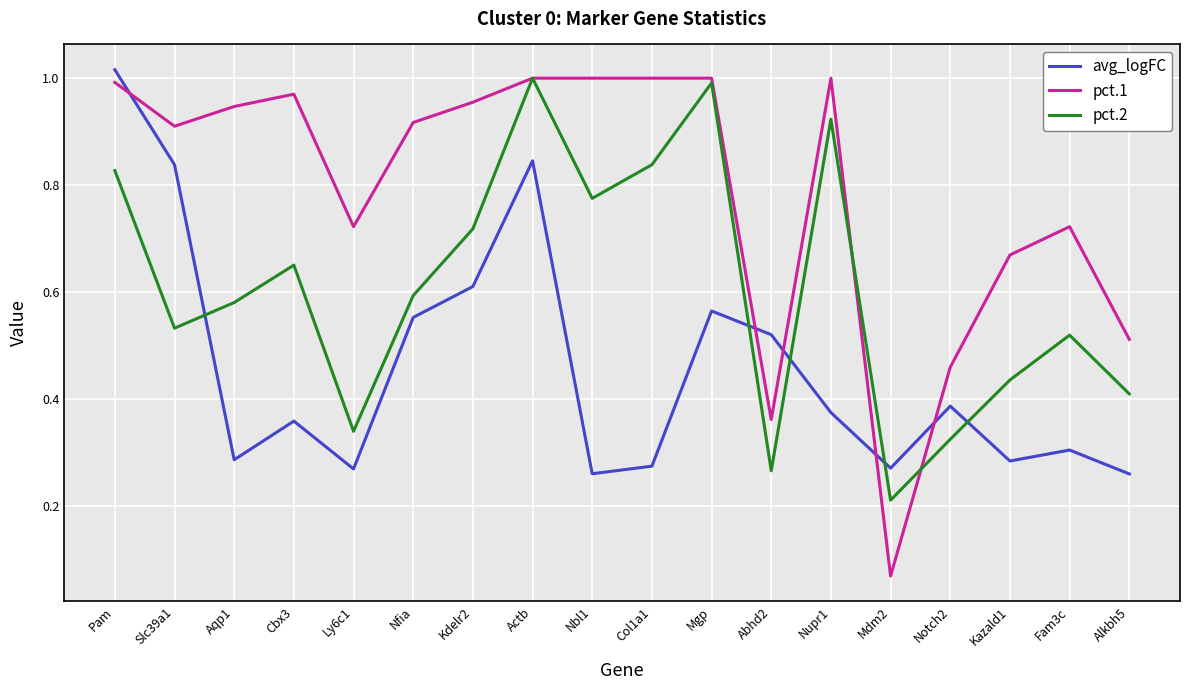

Is it true that avg_logFC equals 0.6 at Nfia?

True